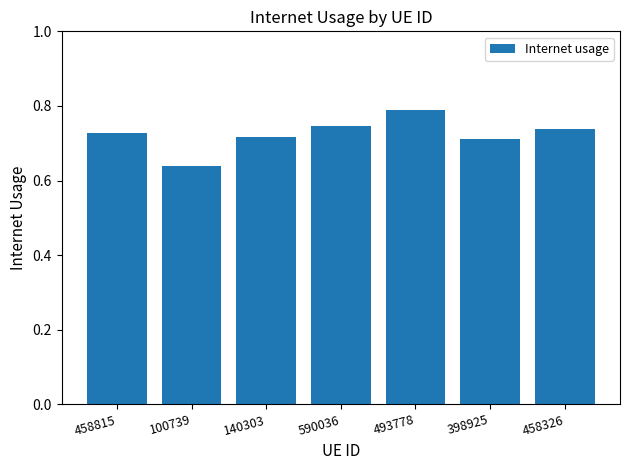

What is the label of the 5th bar from the right?

140303